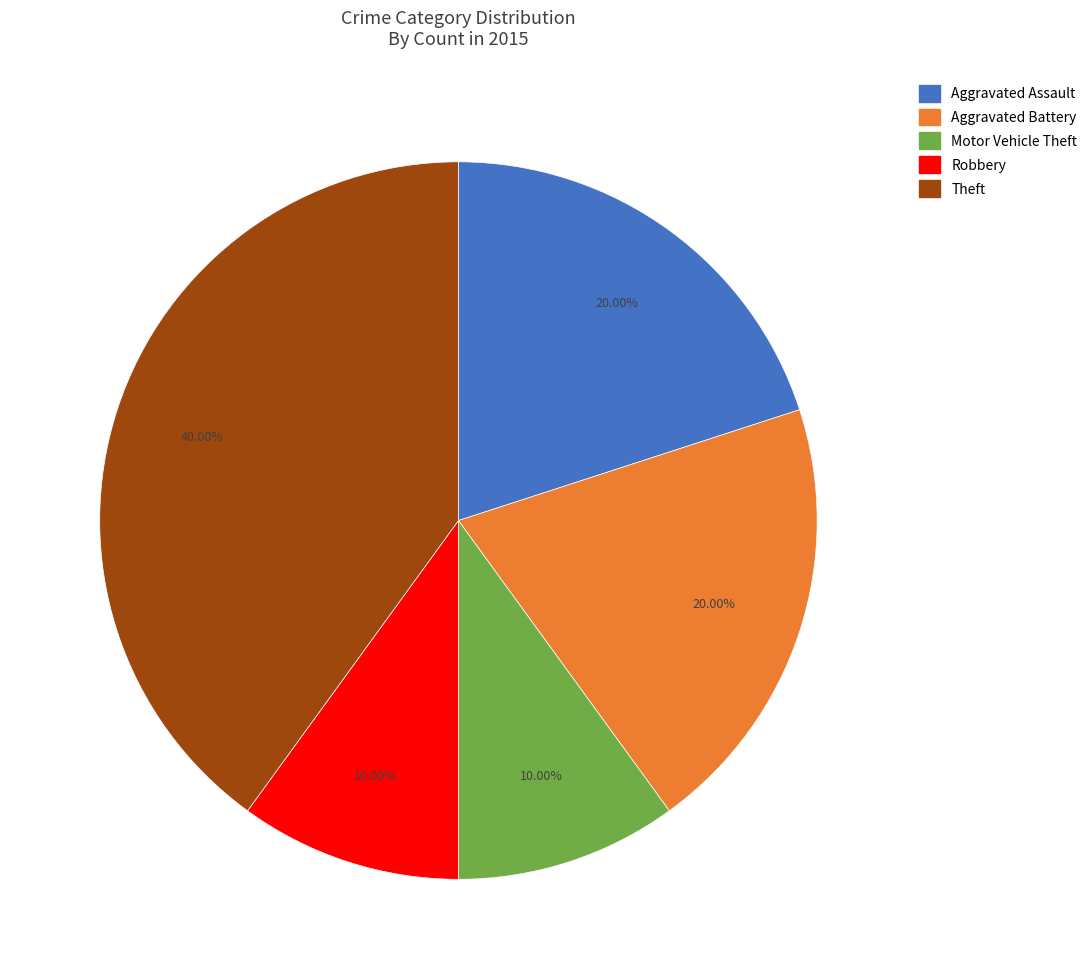

Is there any slice that represents more than half of the pie?

No